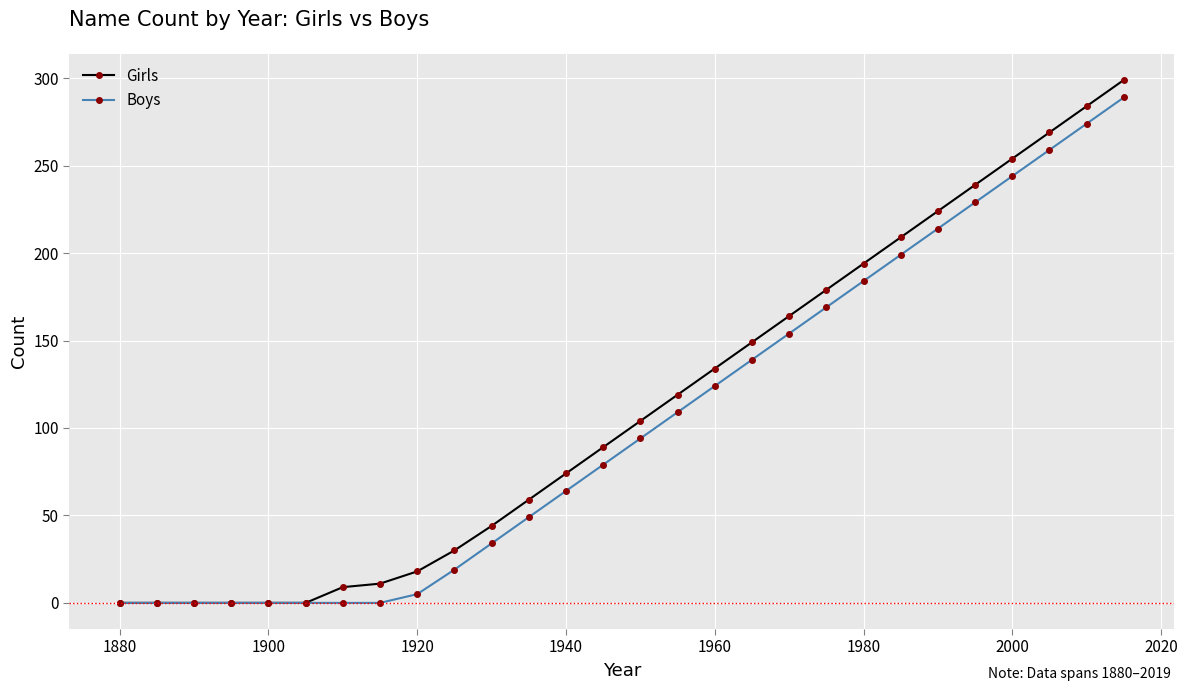

How many lines are shown in the chart?

2